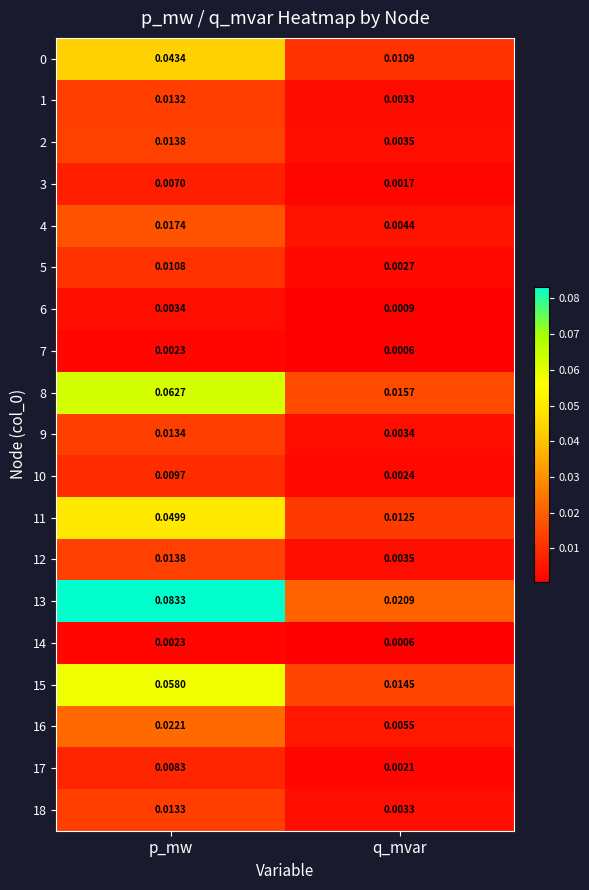

At which label does 3 reach its peak?

p_mw